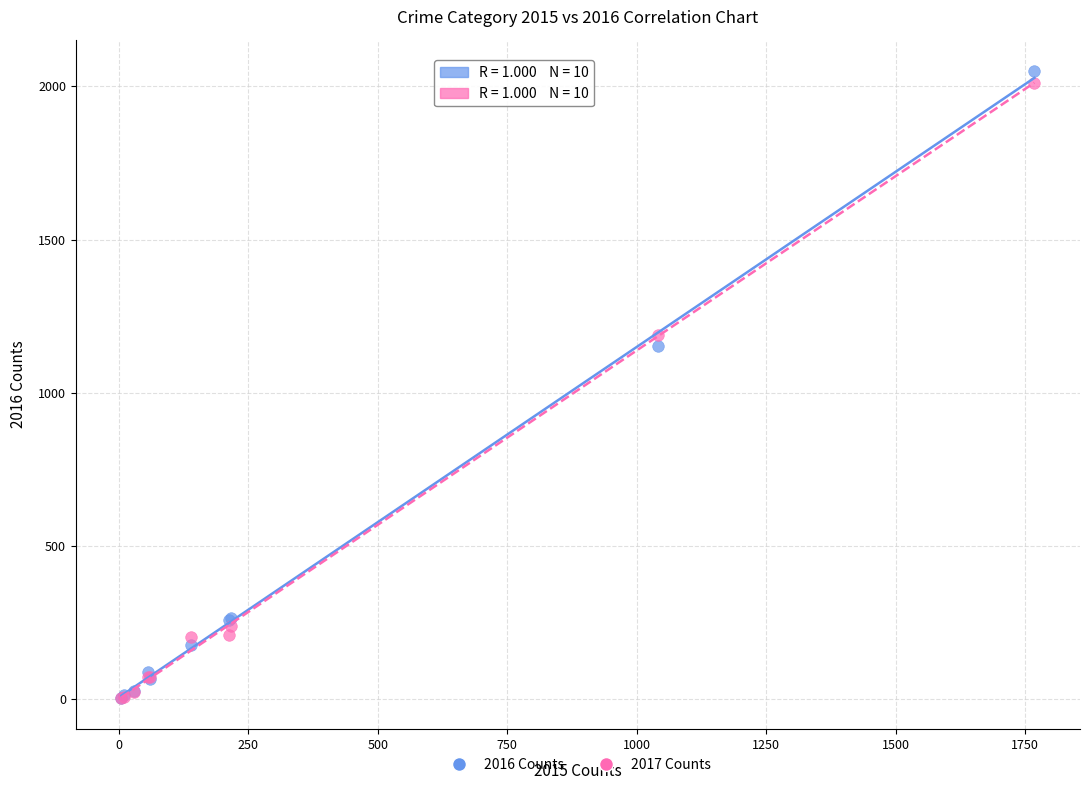

Which series has the widest spread of Y values?

2016 Counts